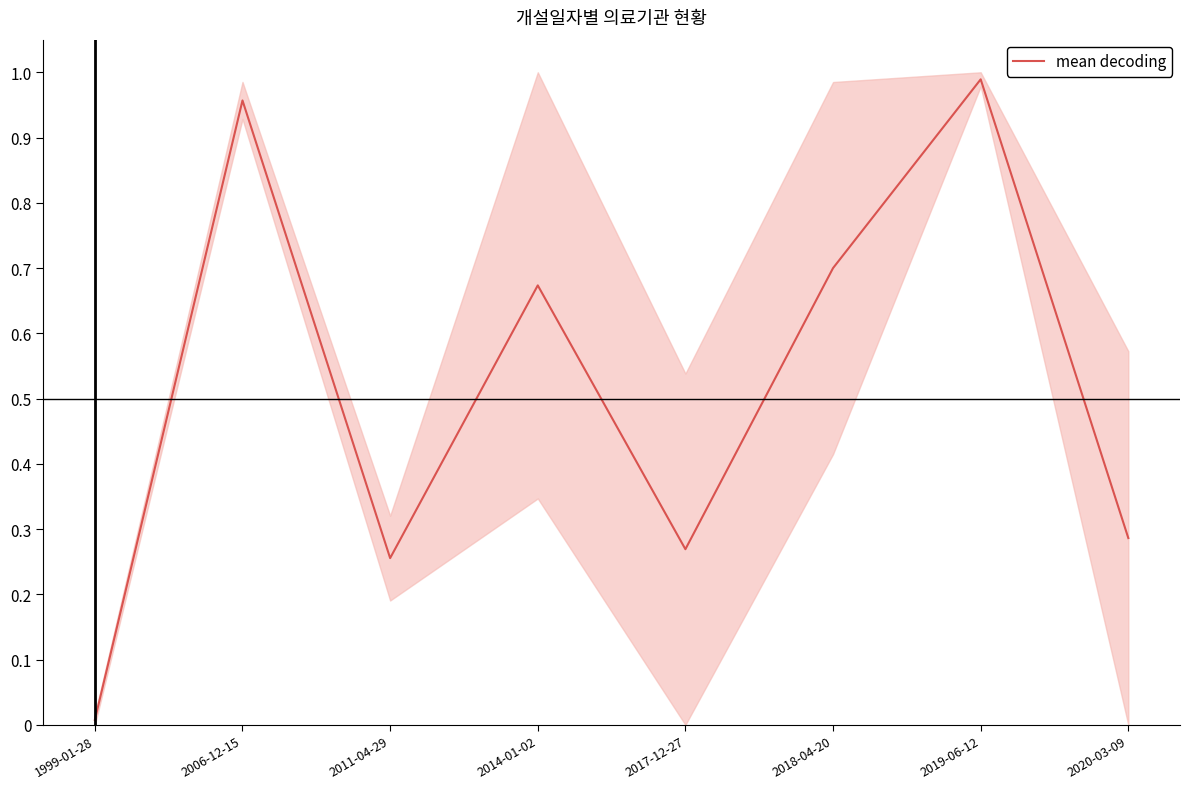

Reading right to left, transcribe all the data shown in this chart.

2020-03-09=0.3	2019-06-12=1.0	2018-04-20=0.7	2017-12-27=0.3	2014-01-02=0.7	2011-04-29=0.3	2006-12-15=1.0	1999-01-28=0.0